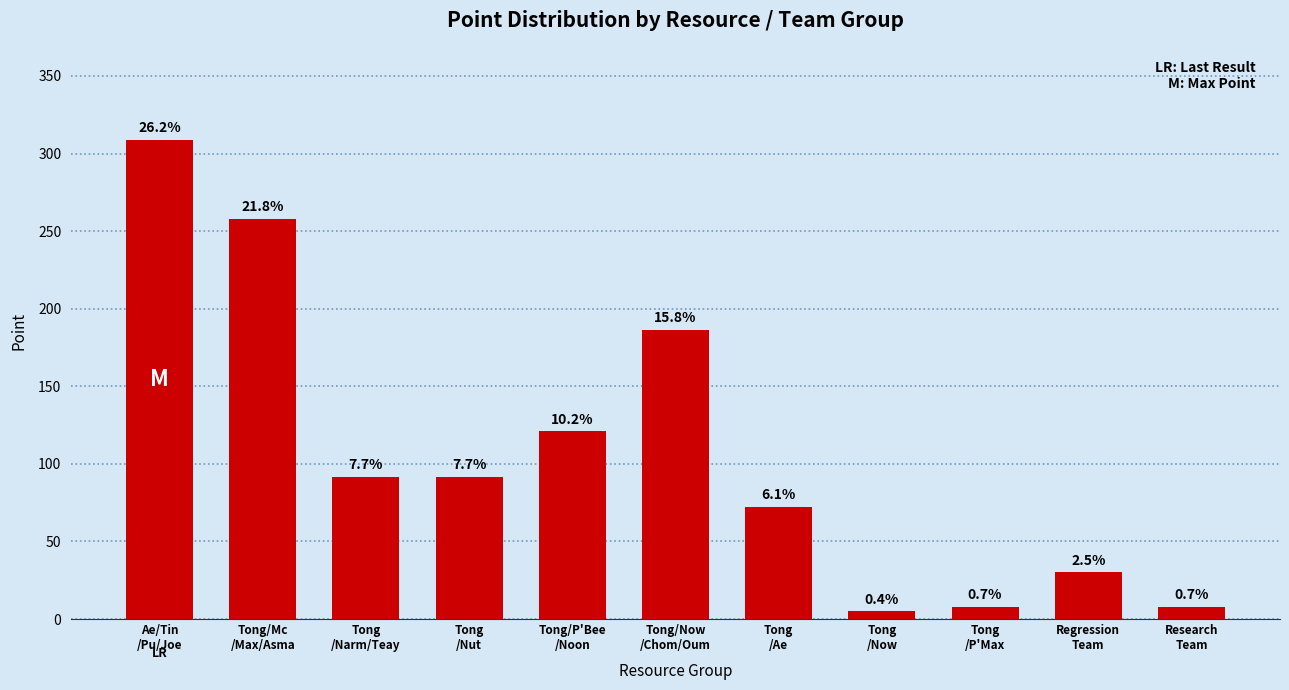

Reading right to left, extract all data points from this chart.

Research
Team=8.0	Regression
Team=30.0	Tong
/P'Max=8.0	Tong
/Now=5.0	Tong
/Ae=72.5	Tong/Now
/Chom/Oum=186.5	Tong/P'Bee
/Noon=121.0	Tong
/Nut=91.5	Tong
/Narm/Teay=91.5	Tong/Mc
/Max/Asma=258.0	Ae/Tin
/Pu/Joe=309.0